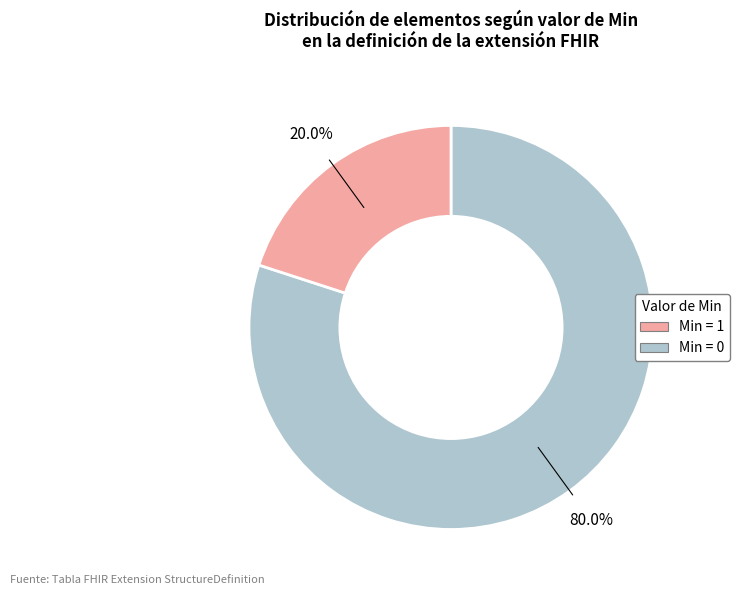

To the nearest percent, what is the average slice percentage?

50%